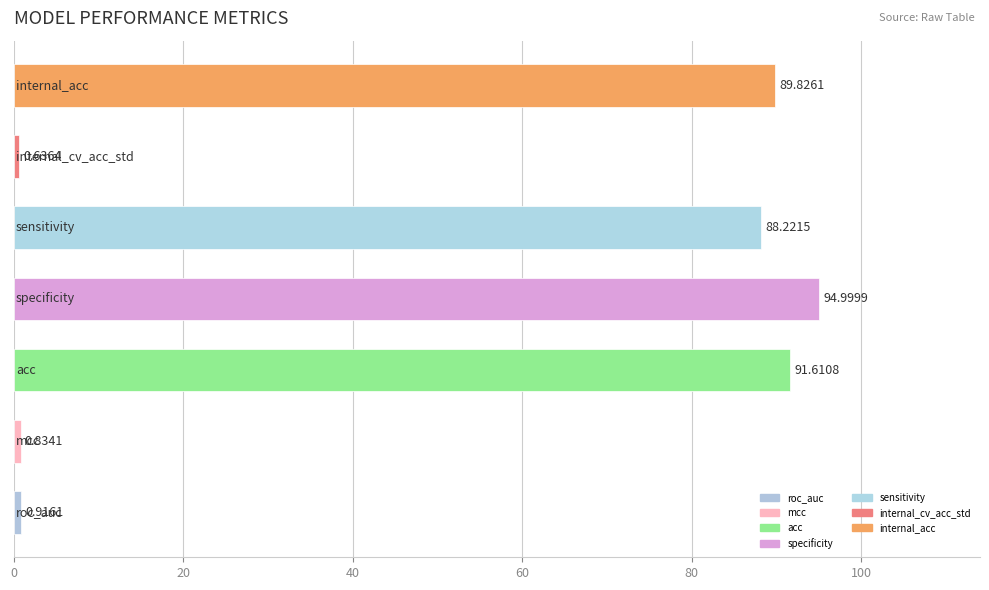

What is the difference between the second highest and minimum values?

91.0